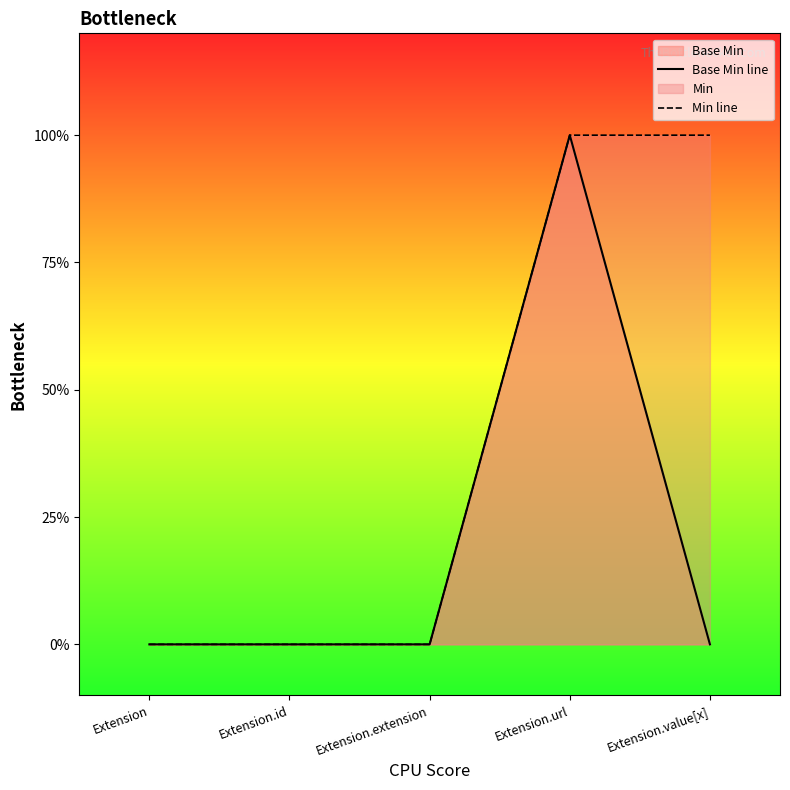

What is the label of the 1st point from the right?

Extension.value[x]